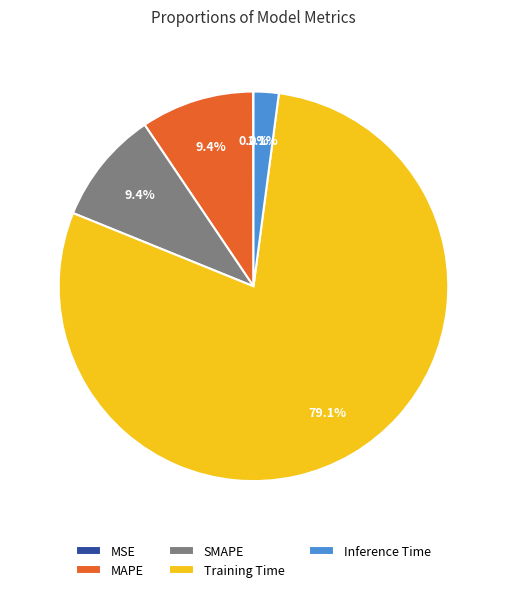

To the nearest percent, what portion does Inference Time represent?

2%